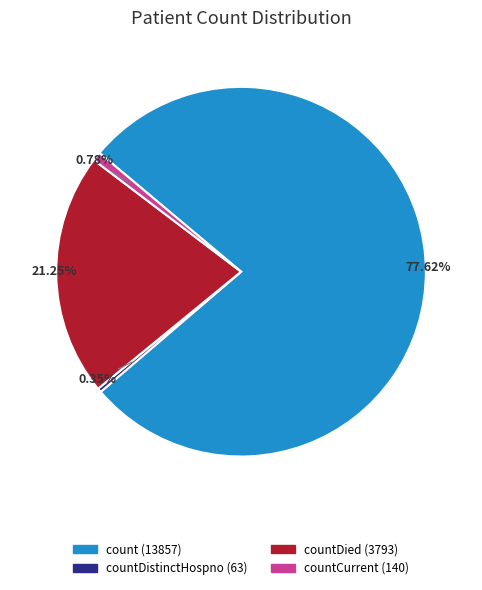

Is there a majority slice in this chart?

Yes